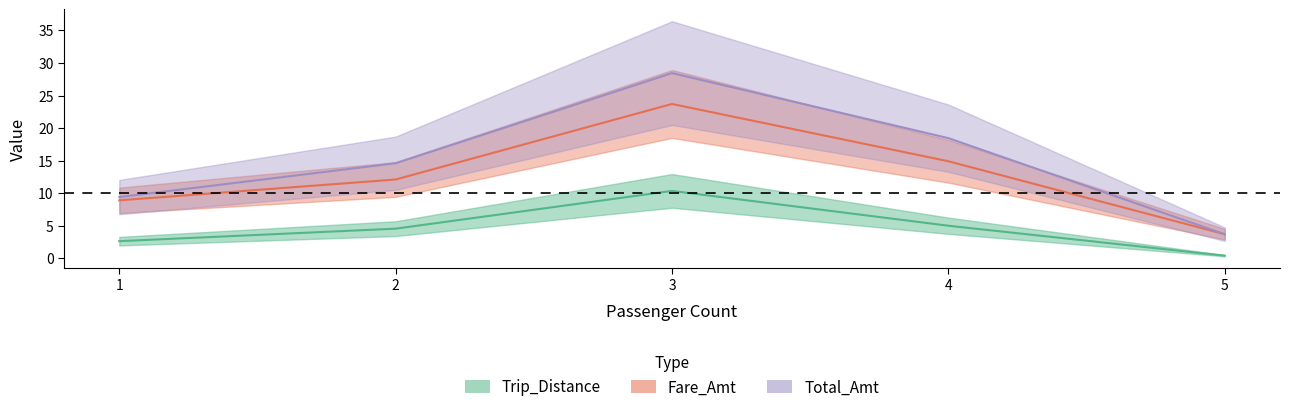

Rank the series by their maximum value, from highest to lowest.

Total_Amt, Fare_Amt, Trip_Distance